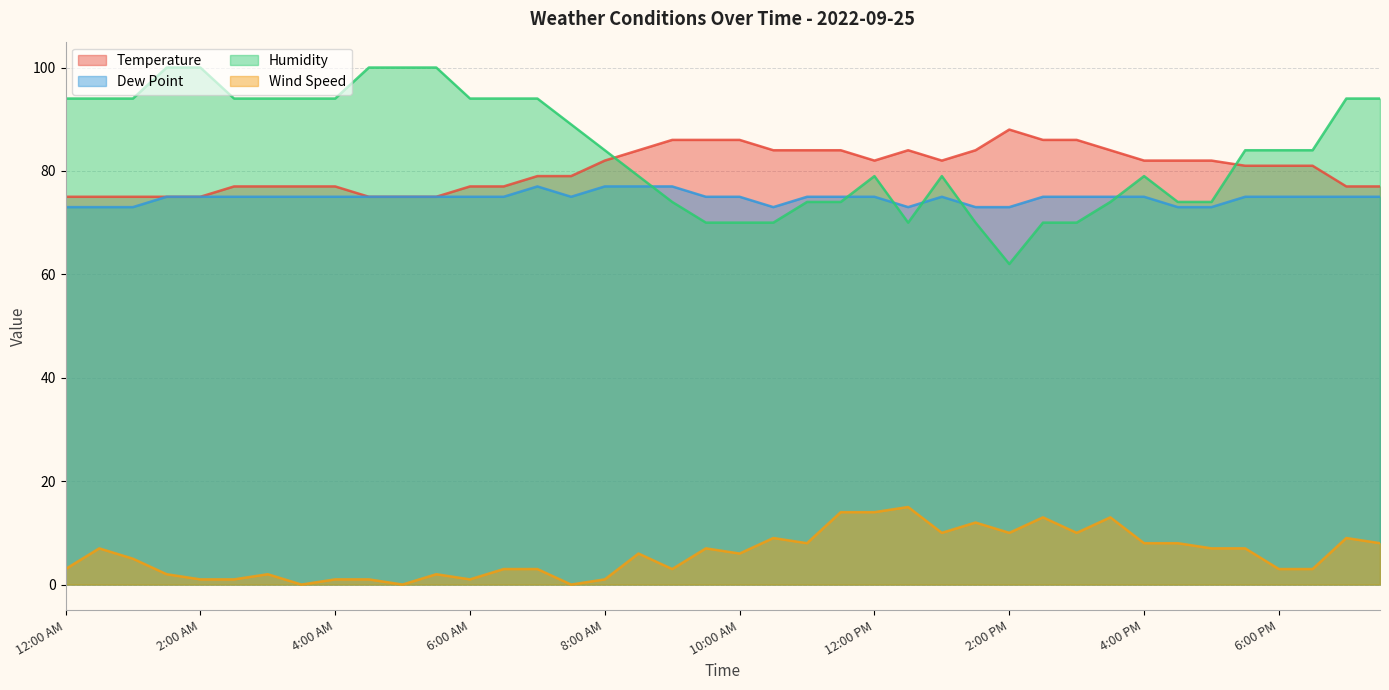

True or false: Temperature and Dew Point cross at least once.

False